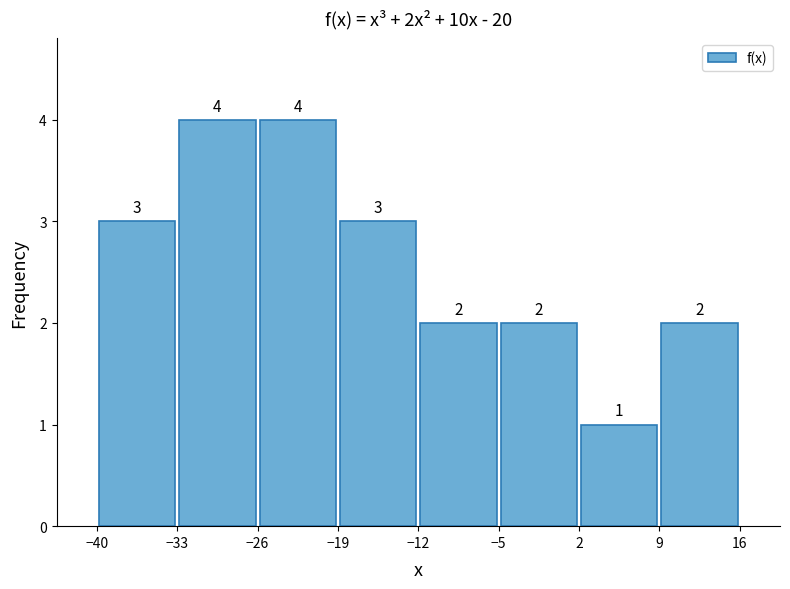

Reading left to right, transcribe this chart: for each bar, give the range it covers on the x-axis and its height.

-40 to -33: 3
-33 to -26: 4
-26 to -19: 4
-19 to -12: 3
-12 to -5: 2
-5 to 2: 2
2 to 9: 1
9 to 16: 2